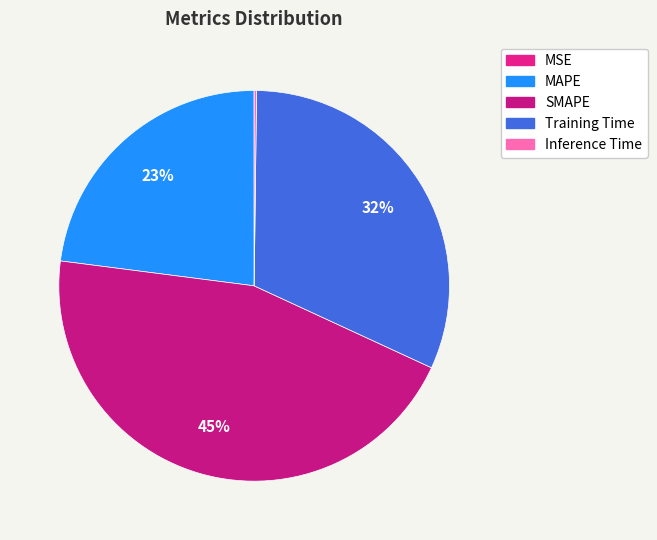

How many segments does this pie chart have?

5